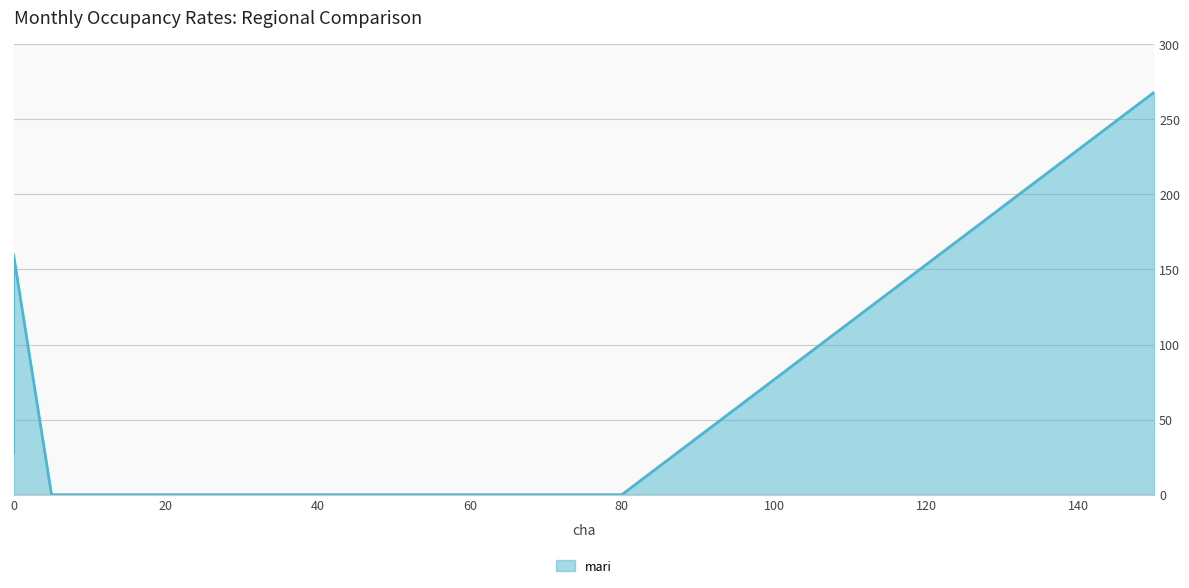

How many lines are shown in the chart?

1